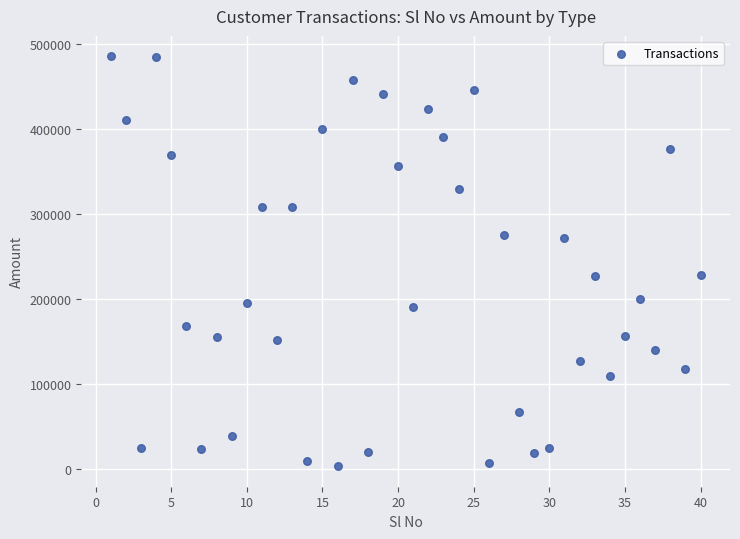

What is the range of X values (max minus min)?

39.0